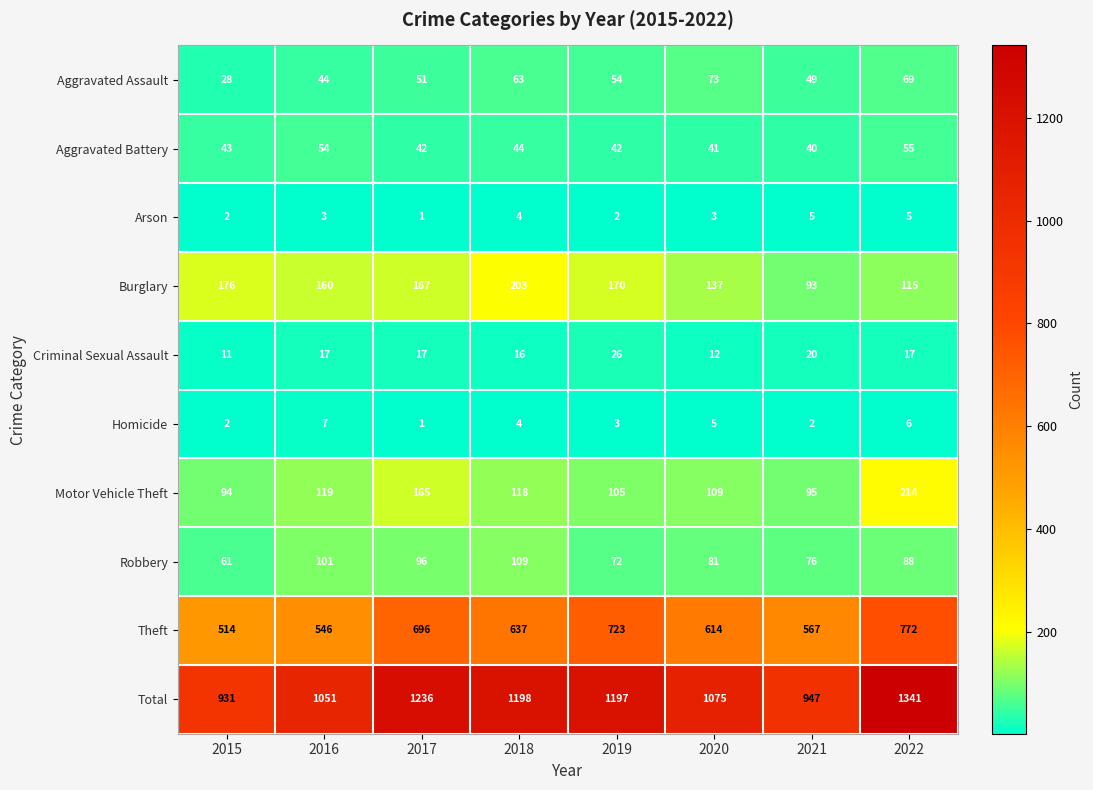

The Robbery series shows 171 at 2018. True or false?

False